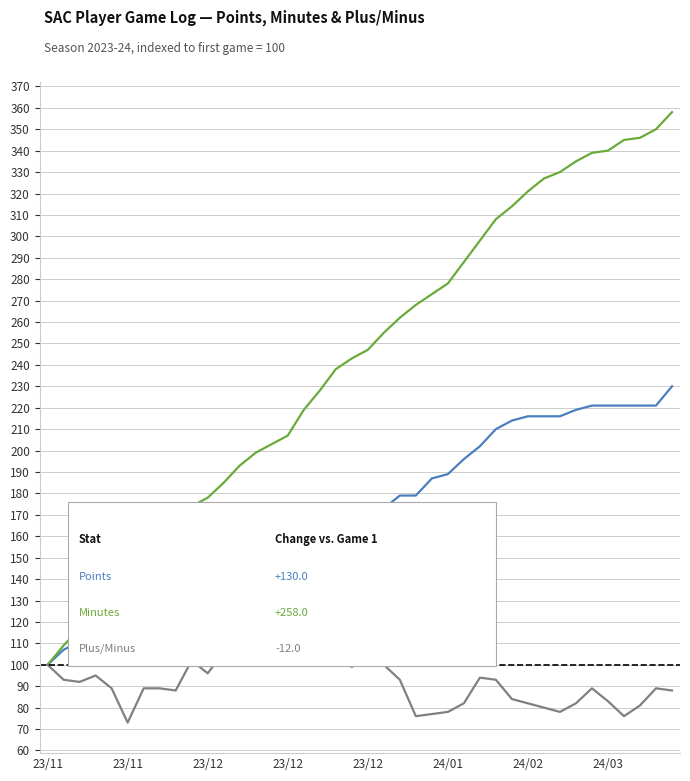

What is the greatest value displayed?

358